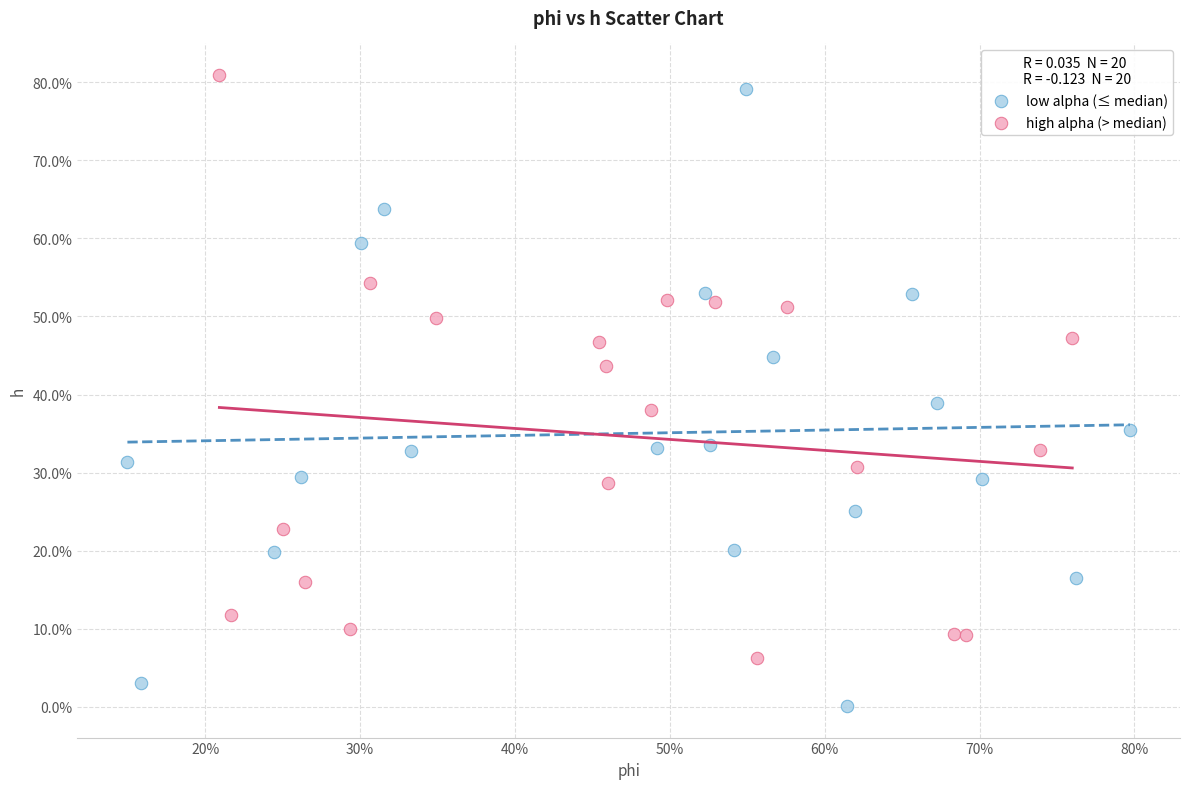

Which series has the largest Y range (max minus min)?

low alpha (≤ median)